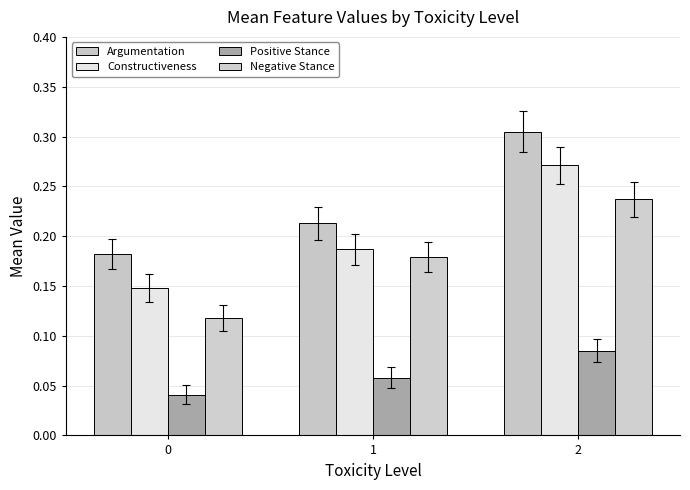

Which series has the largest total across all categories?

Argumentation